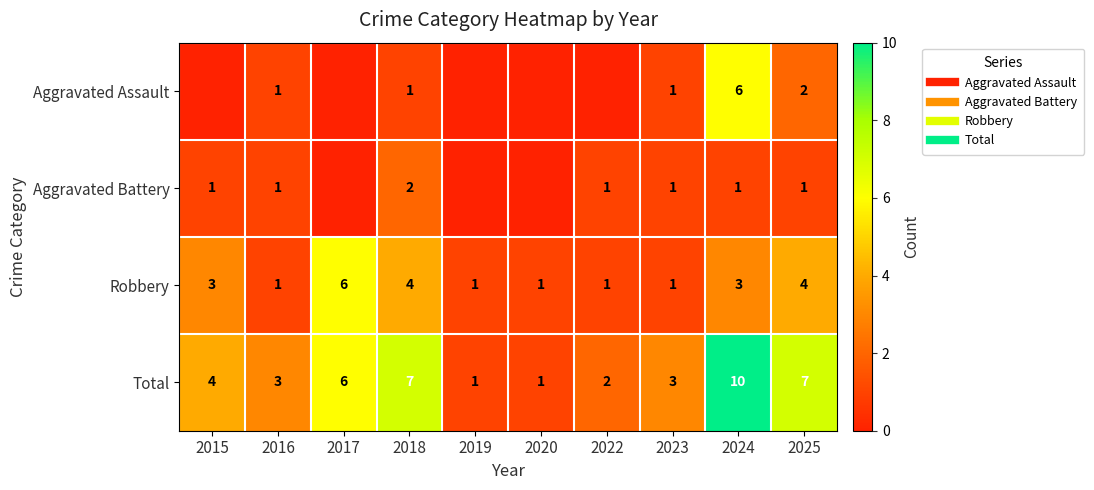

At which category is the sum across all series the highest?

2024